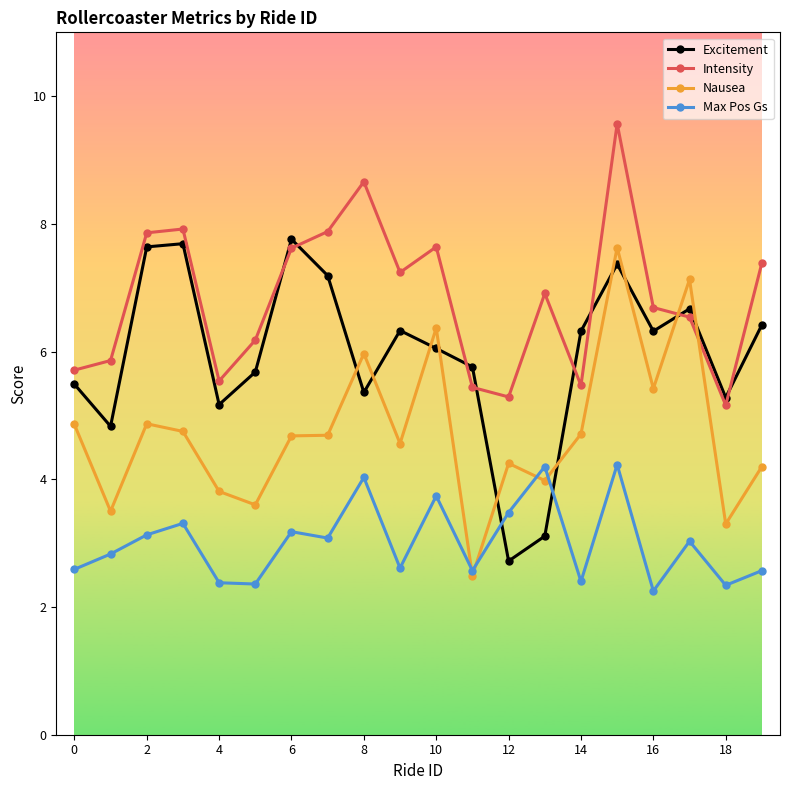

What are all the series names shown in the legend?

Excitement, Intensity, Nausea, Max Pos Gs